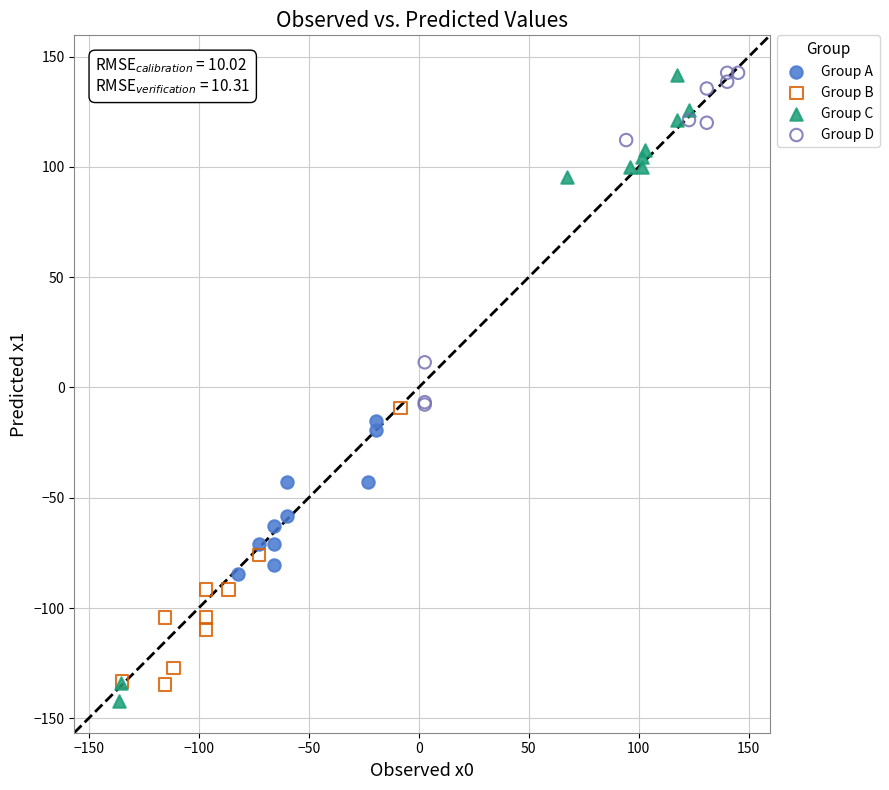

What are all the series names shown in the legend?

Group A, Group B, Group C, Group D